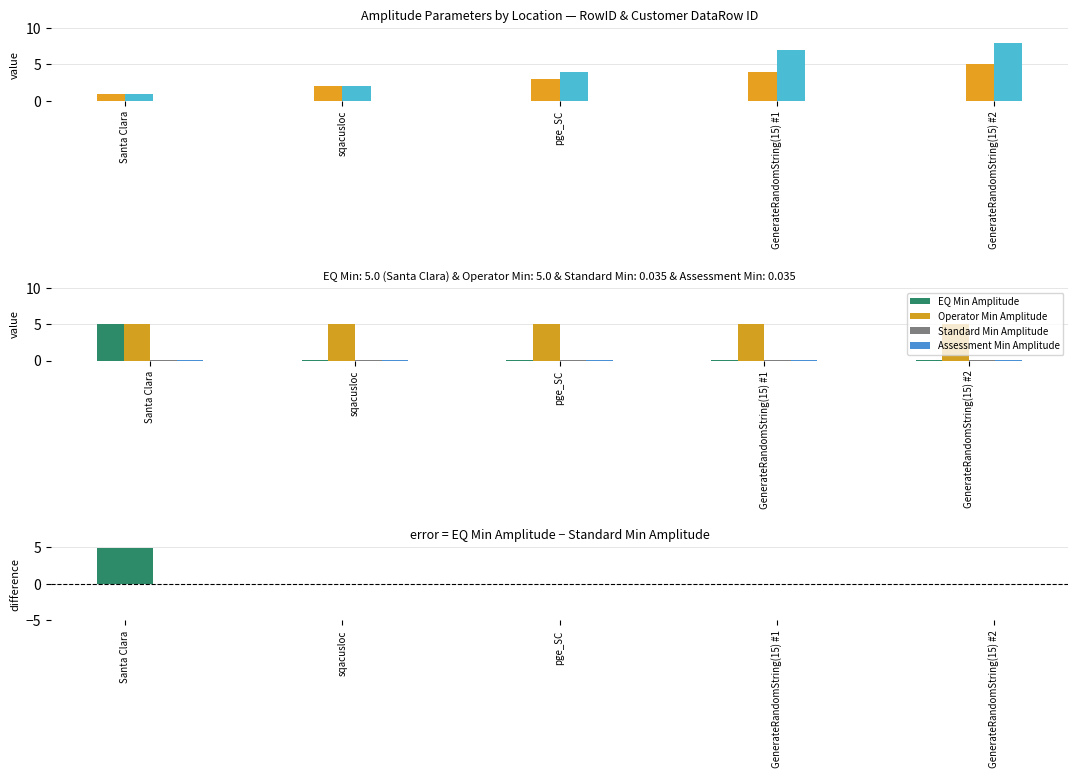

Between sqacusloc and pge_SC, which is larger?

pge_SC